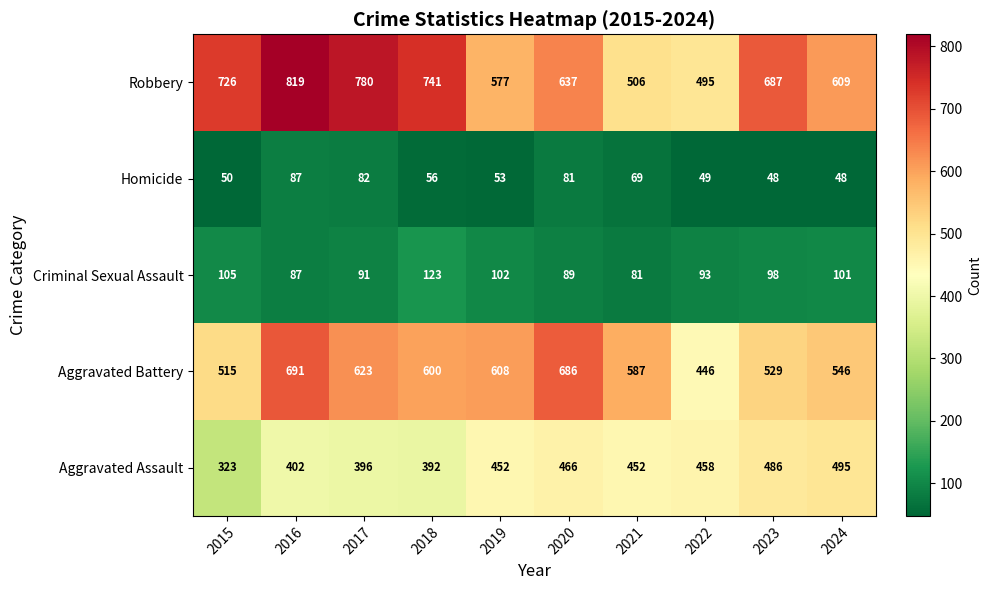

How many values in the Aggravated Battery series are below 600?

5